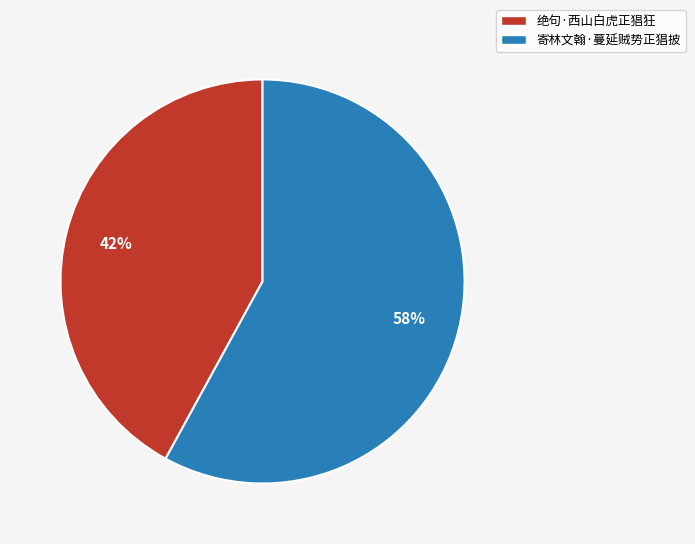

The 绝句·西山白虎正猖狂 slice represents 42% of the pie. True or false?

True